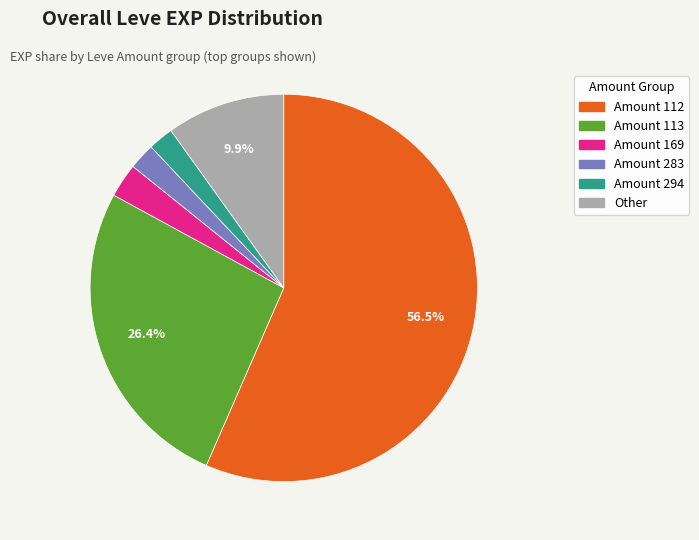

How many slices are in this pie chart?

6